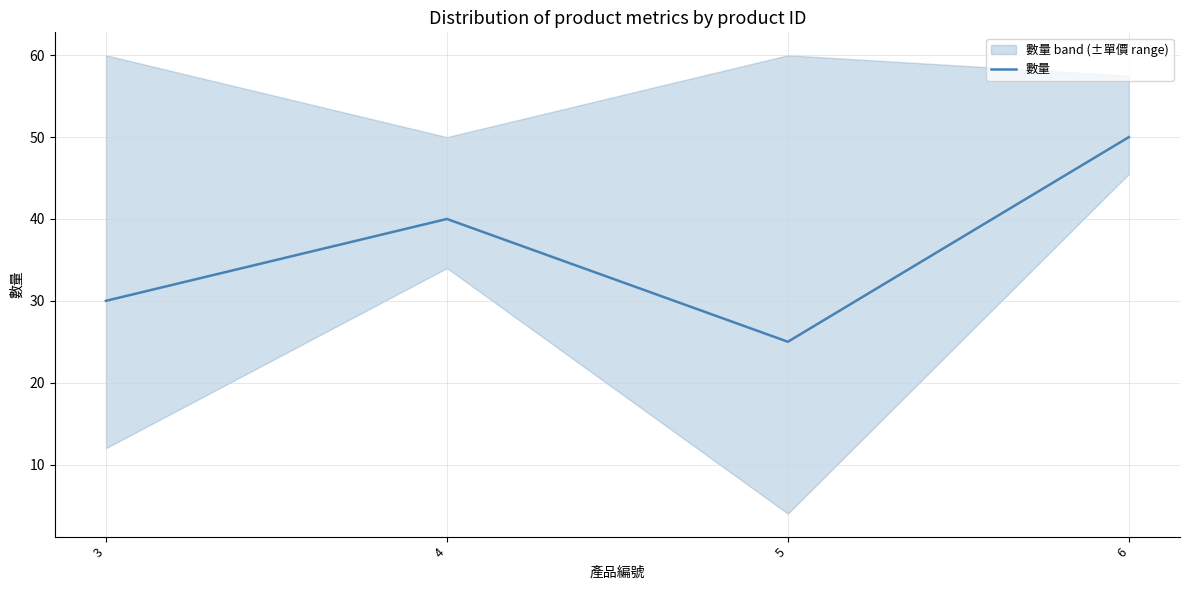

Read the value at 5, to the nearest 5.

25